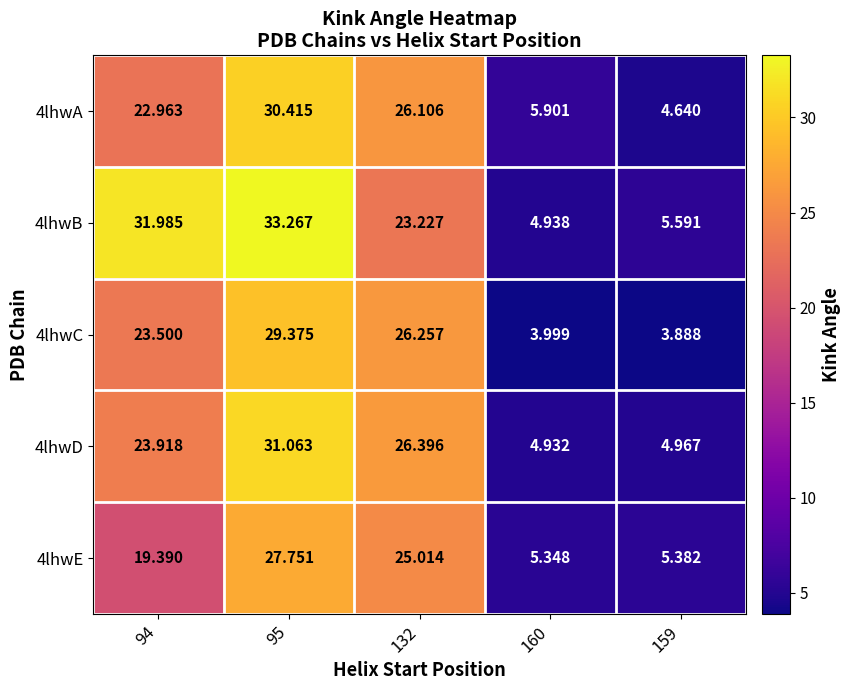

How many data points in 4lhwD are less than 23?

2